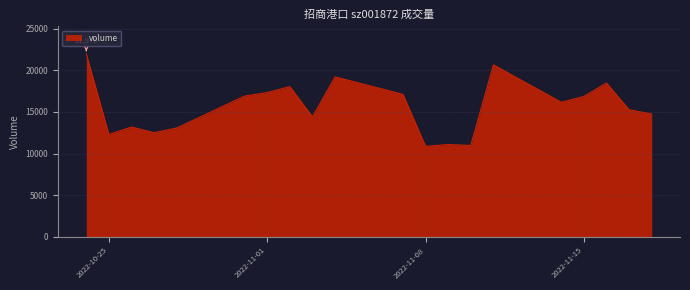

What is the difference between the maximum and minimum values?

11102